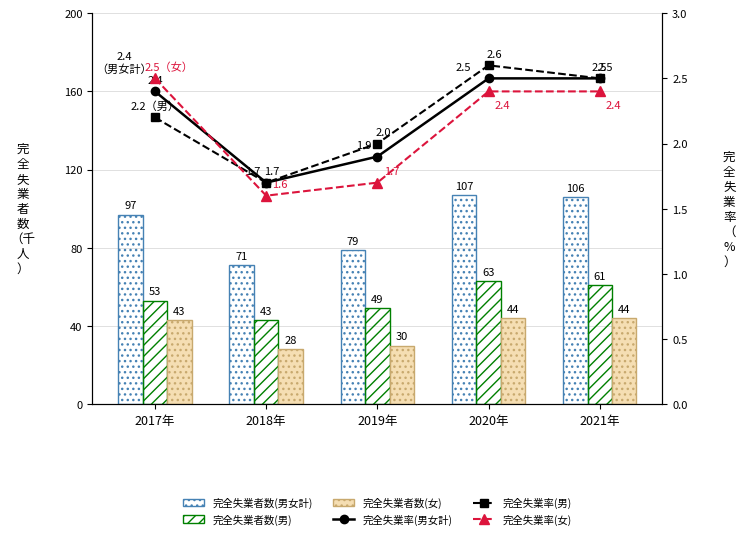

Between 2021年 and 2020年, which is larger?

2020年